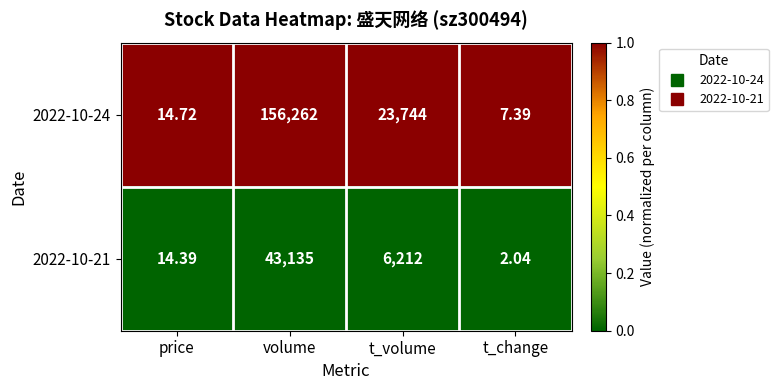

At which label does 2022-10-24 reach its peak?

volume